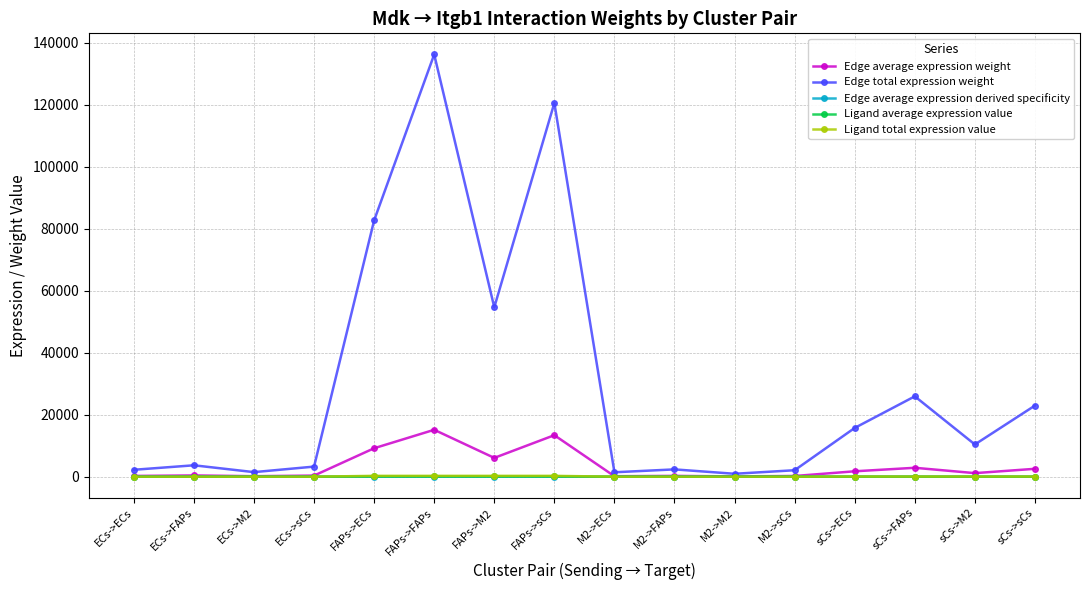

What is the difference between the highest and lowest values at M2->ECs?

1434.3